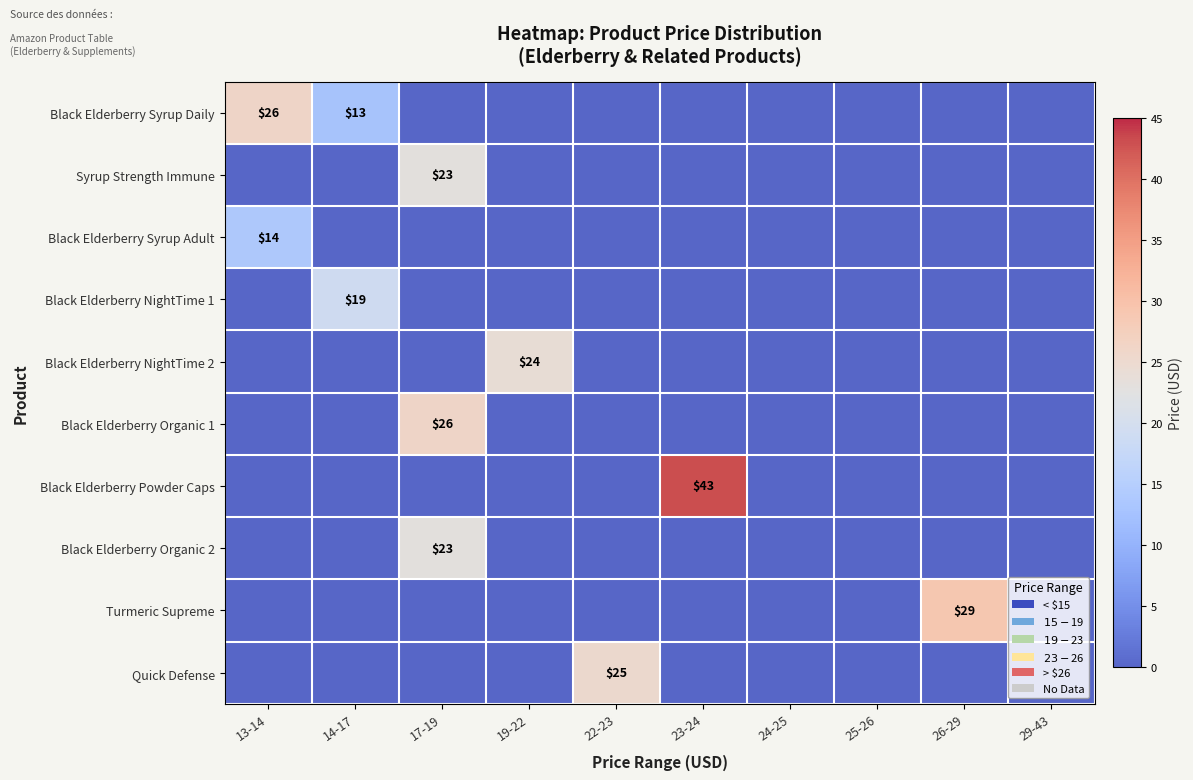

Count the number of data series in this chart.

10